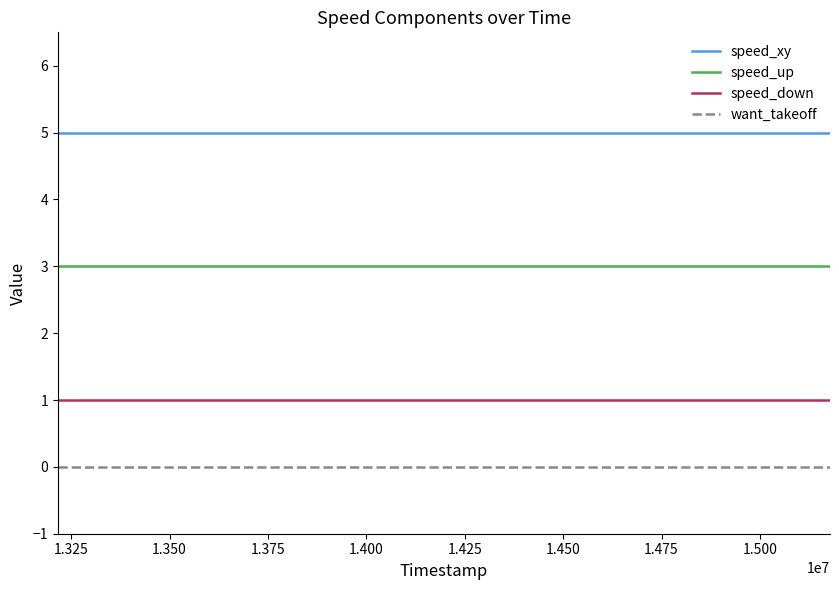

List the series in order of their overall mean, lowest first.

want_takeoff, speed_down, speed_up, speed_xy